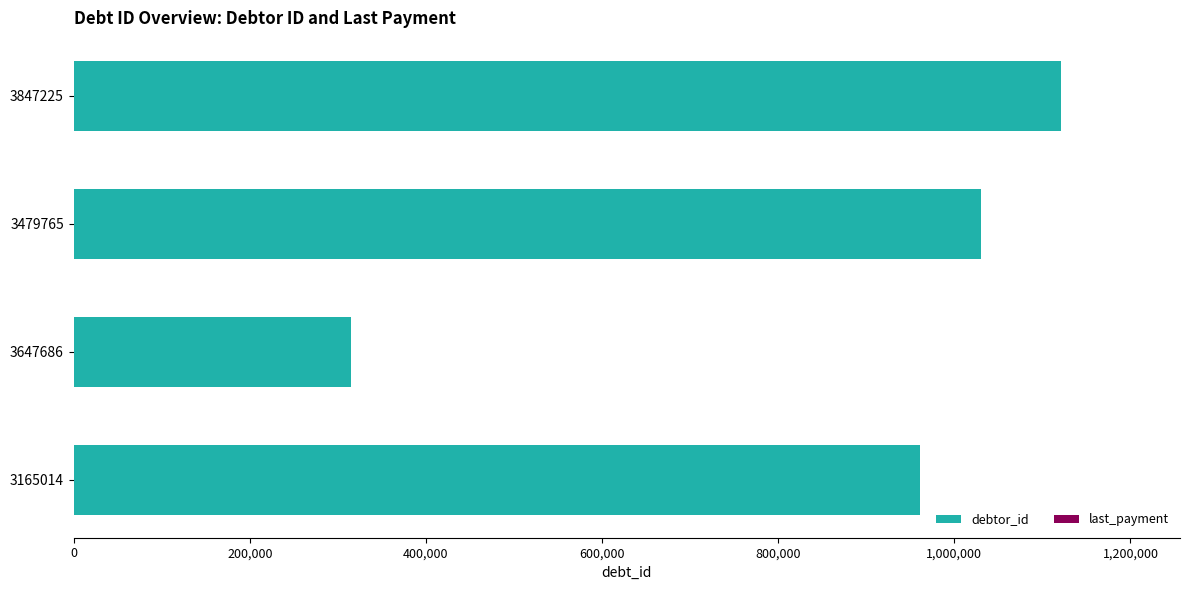

True or false: debtor_id has a value of 1541111.0 at 3847225.

False